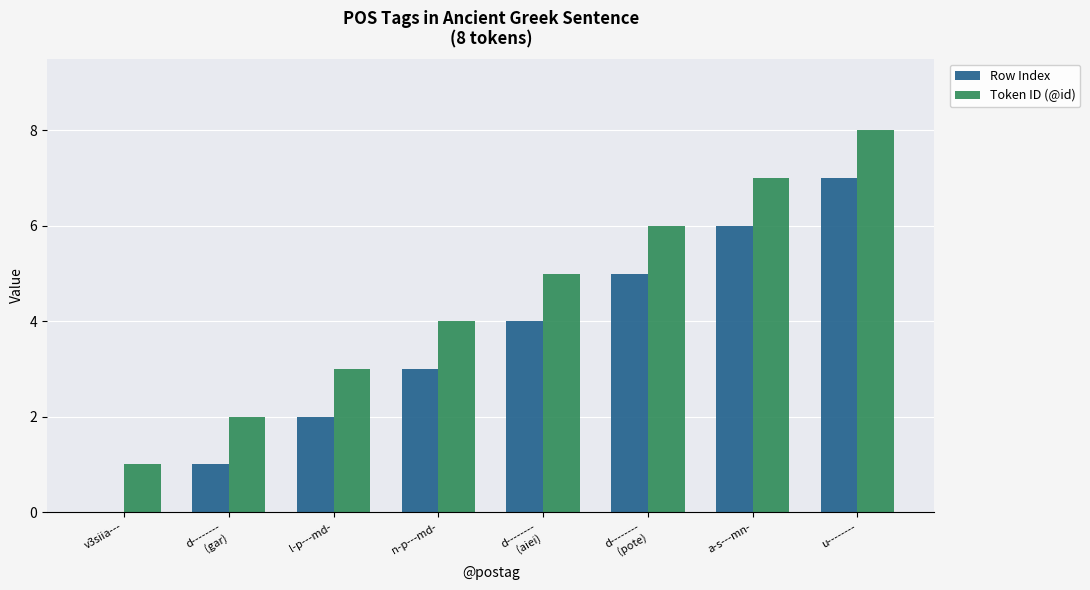

What are all the series names shown in the legend?

Row Index, Token ID (@id)